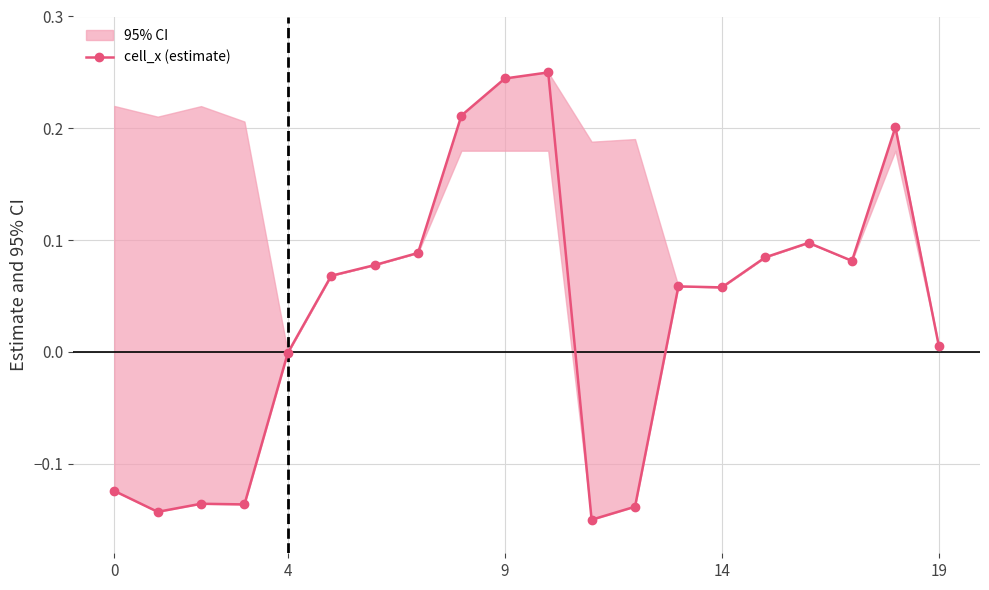

What is the smallest value displayed?

-0.1